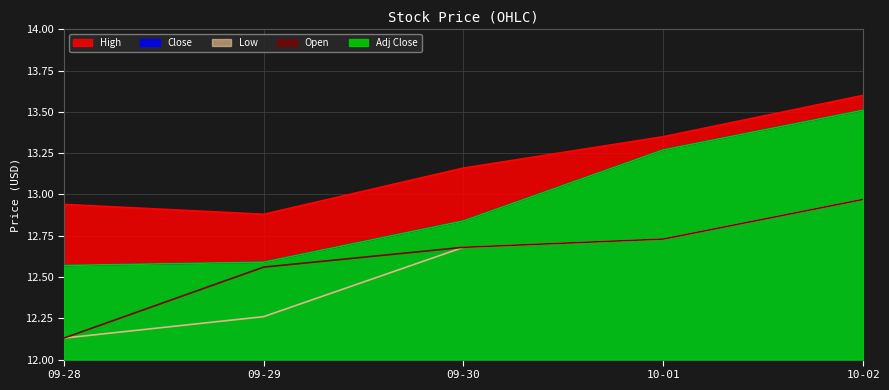

True or false: Low has more than 2 points higher than both neighbors.

False